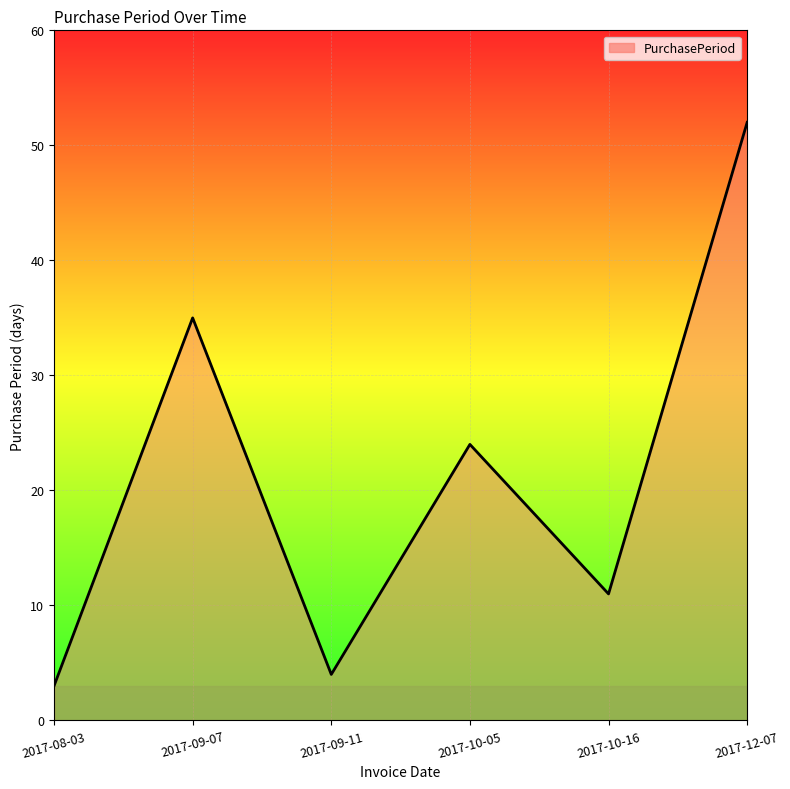

Which label corresponds to the largest value in the chart?

2017-12-07